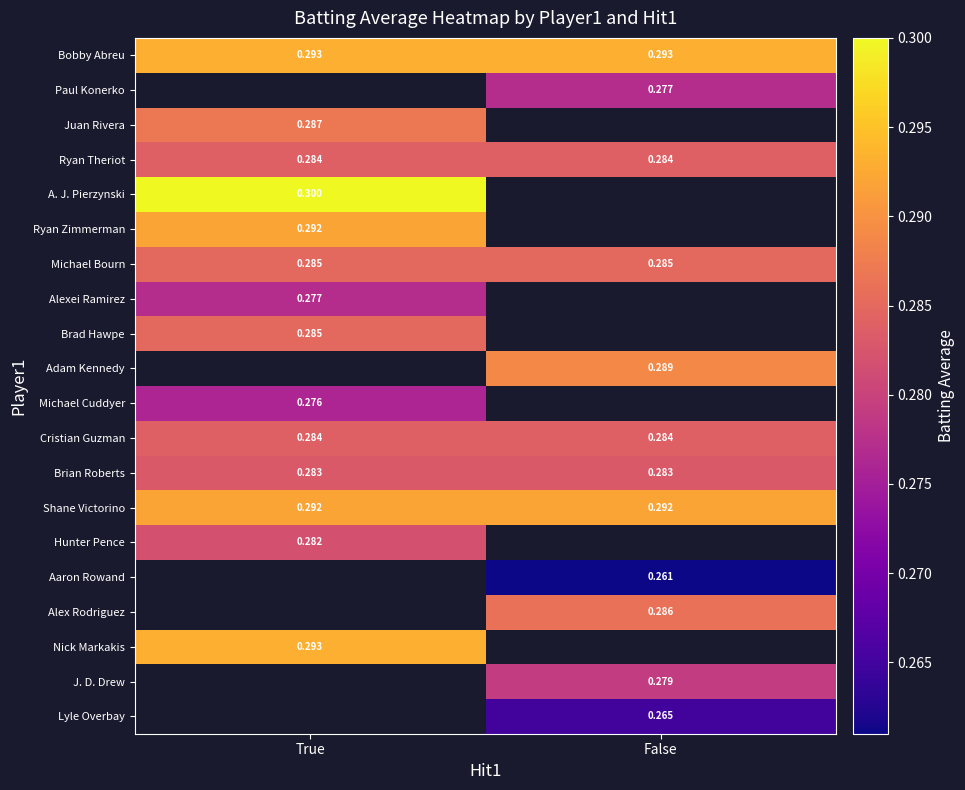

Is the value of Alexei Ramirez at True greater than the value of Aaron Rowand at False?

Yes